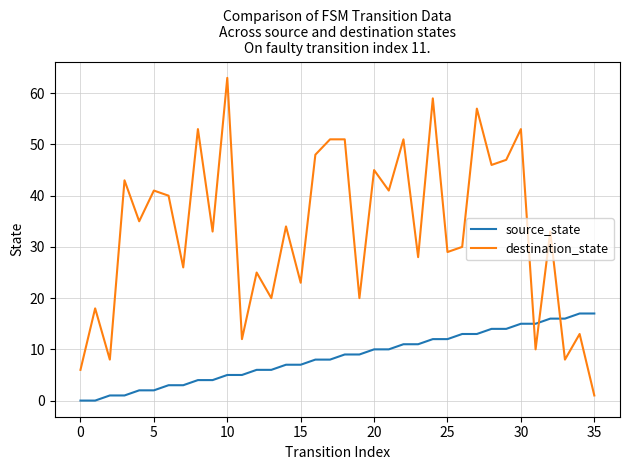

Reading left to right, transcribe all the data shown in this chart.

source_state: 0	0	1	1	2	2	3	3	4	4	5	5	6	6	7	7	8	8	9	9	10	10	11	11	12	12	13	13	14	14	15	15	16	16	17	17
destination_state: 6	18	8	43	35	41	40	26	53	33	63	12	25	20	34	23	48	51	51	20	45	41	51	28	59	29	30	57	46	47	53	10	33	8	13	1